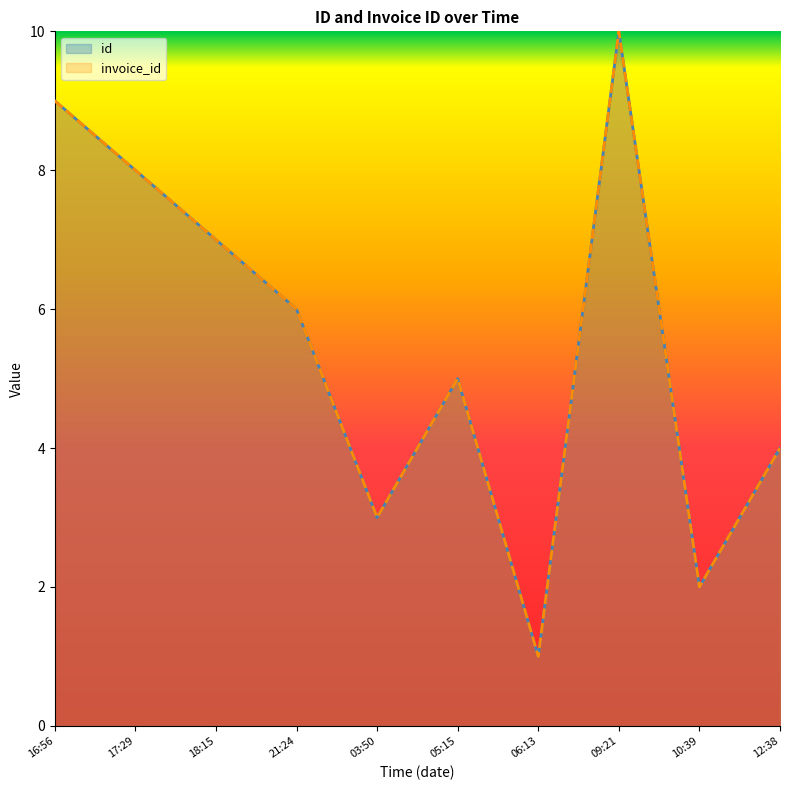

How many id values are between 3 and 8?

6